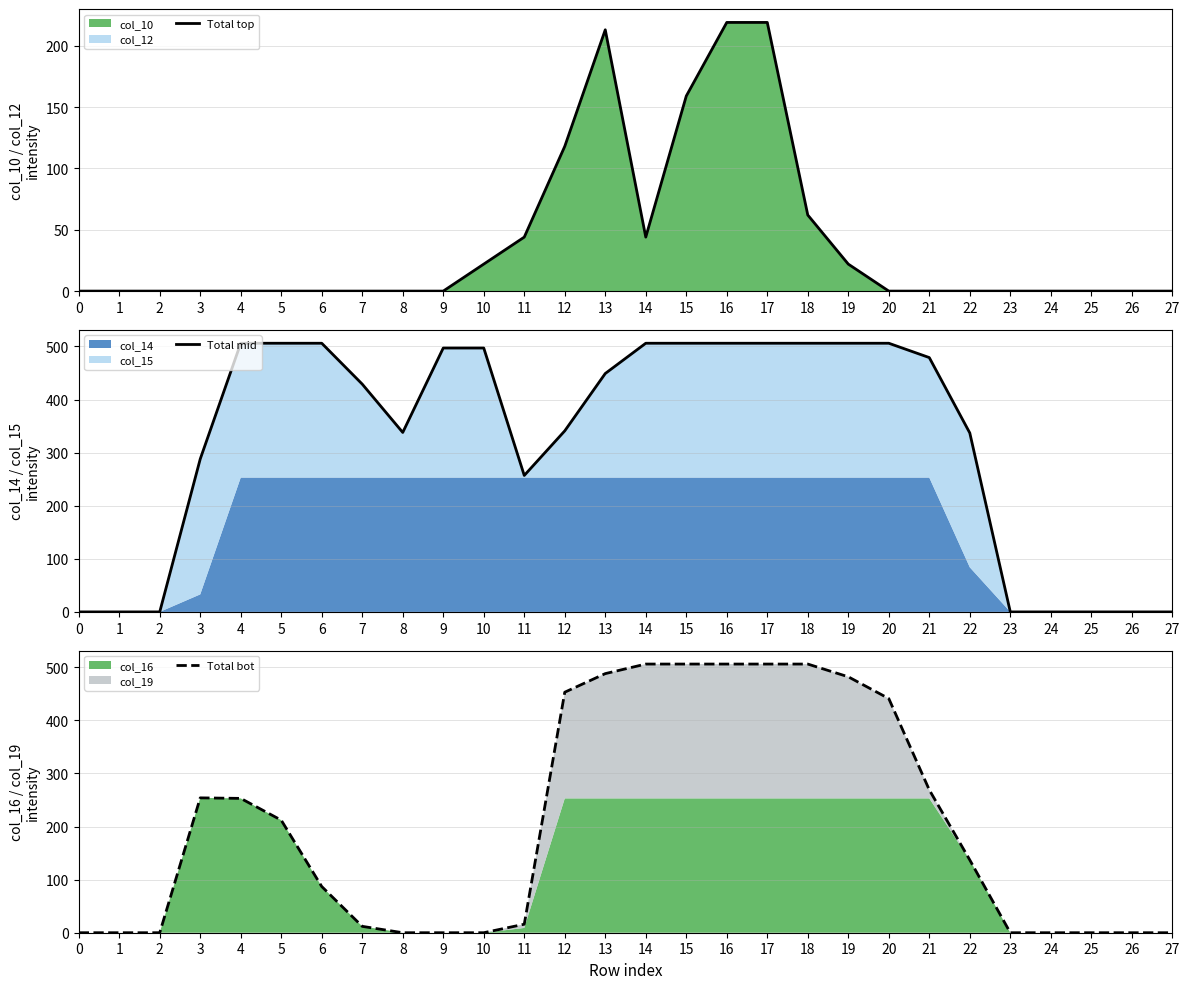

Between 25 and 27, which series saw the biggest shift?

Total top